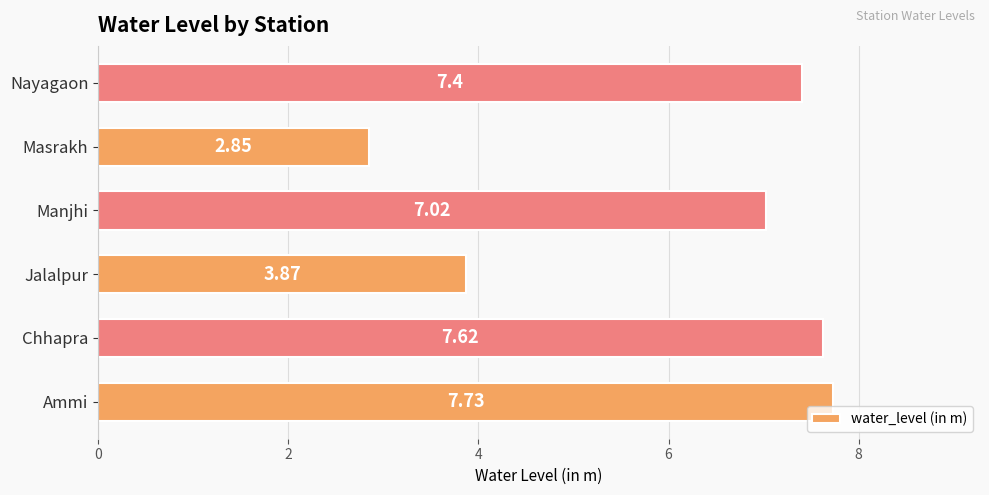

List the labels in order of value, smallest first.

Masrakh, Jalalpur, Manjhi, Nayagaon, Chhapra, Ammi